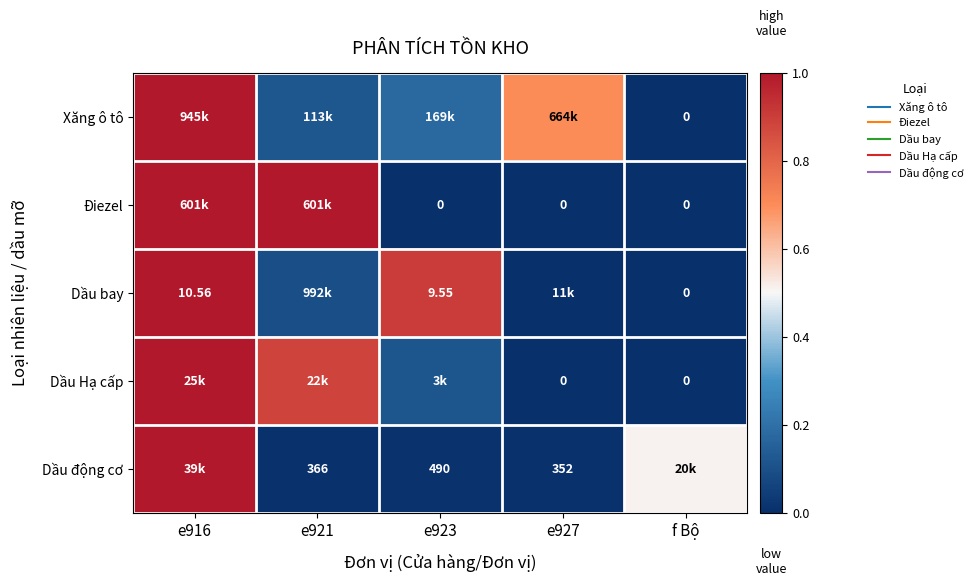

How many distinct data groups are displayed?

5